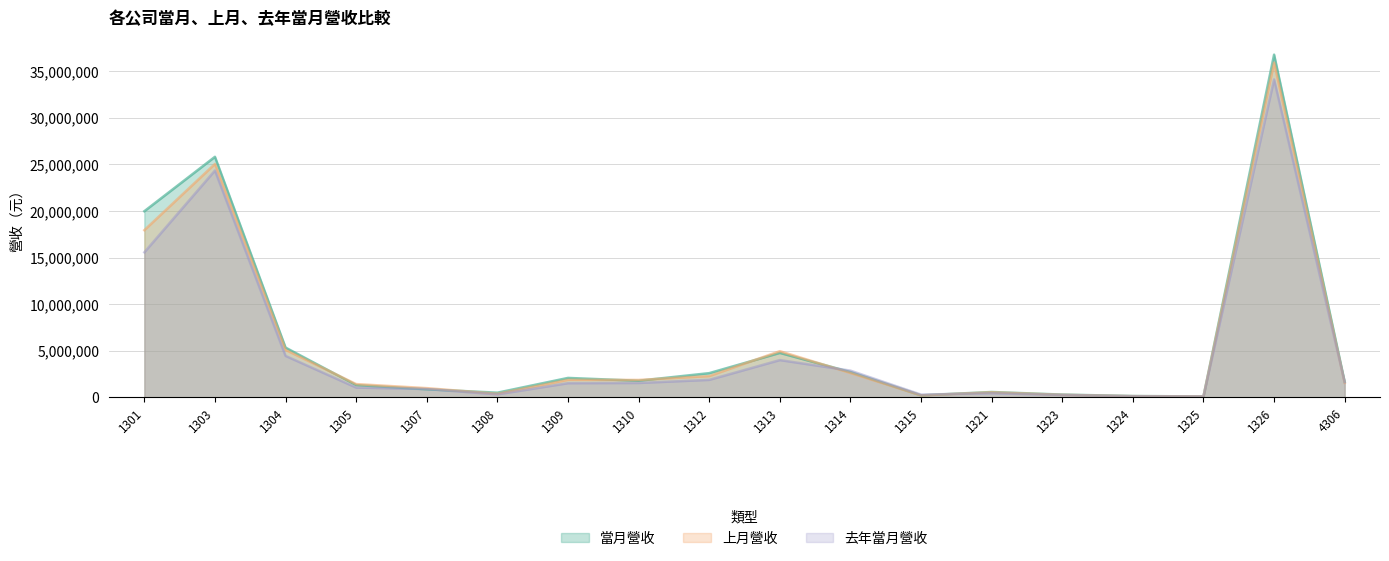

What is the maximum value shown in the chart?

36791129